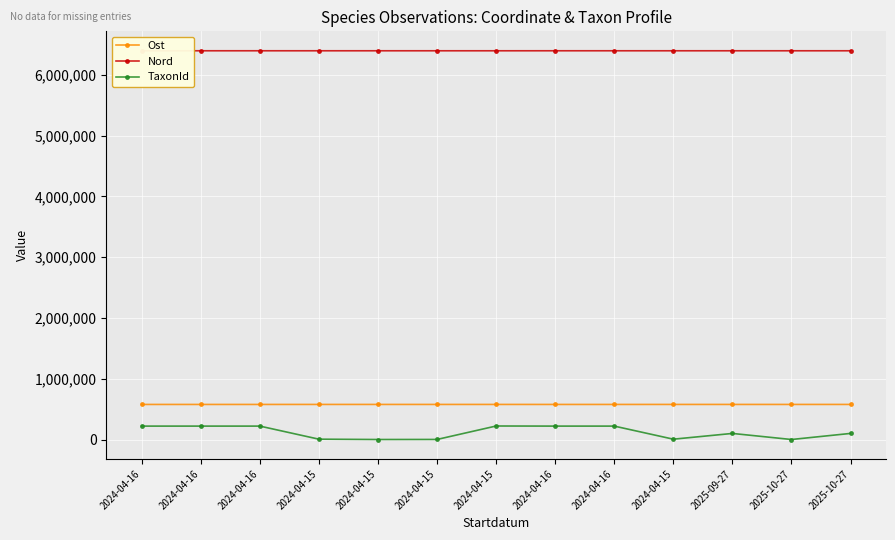

At which category does the chart reach its peak across all series?

2024-04-16